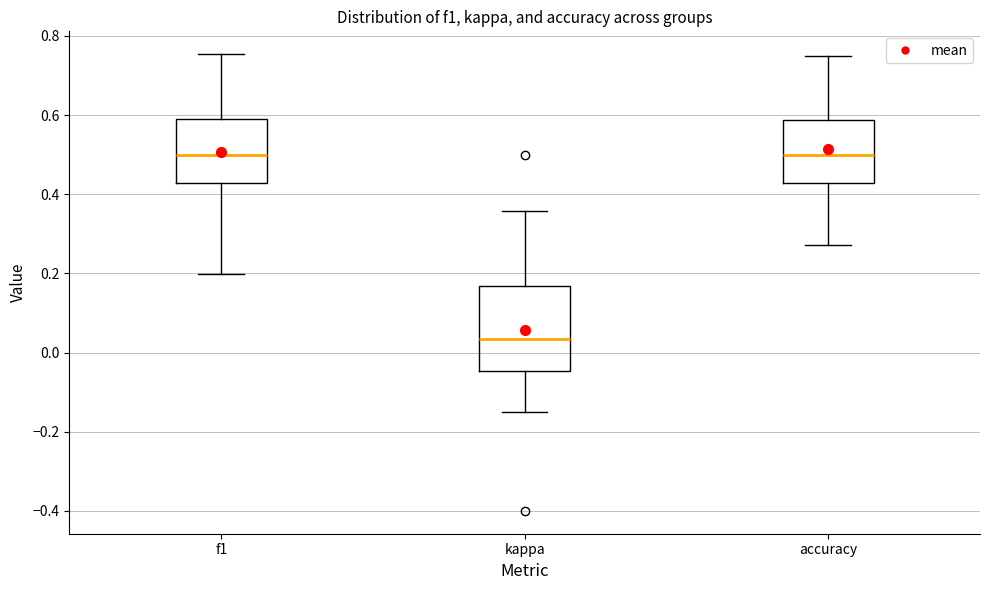

Reading left to right, read every box against the y-axis: the position of its median line, the range the box covers, and the ends of its whiskers. The values are not printed on the chart, so give them approximately, as read against the axis.

f1: median 0.50, box 0.42 to 0.60, whiskers 0.20 to 0.76
kappa: median 0.04, box -0.04 to 0.16, whiskers -0.16 to 0.36
accuracy: median 0.50, box 0.42 to 0.58, whiskers 0.28 to 0.76